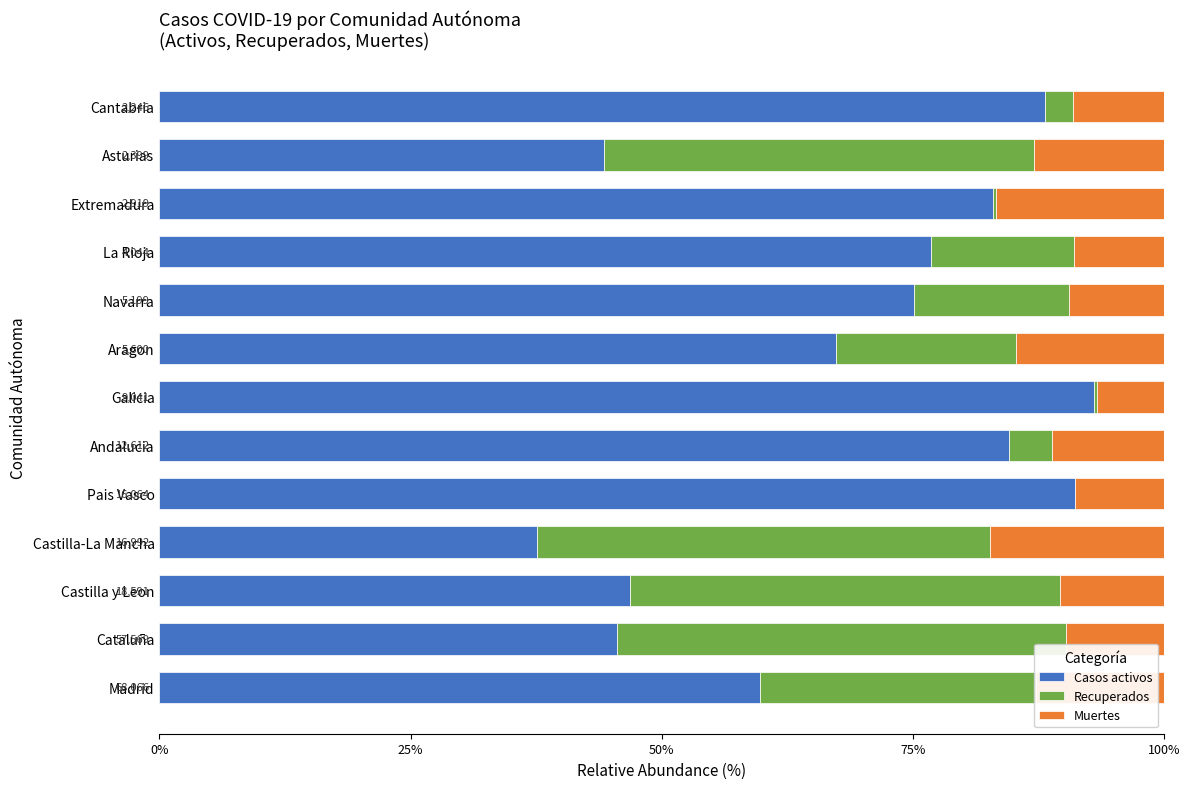

What is the total value across all series at Pais Vasco?

100.0